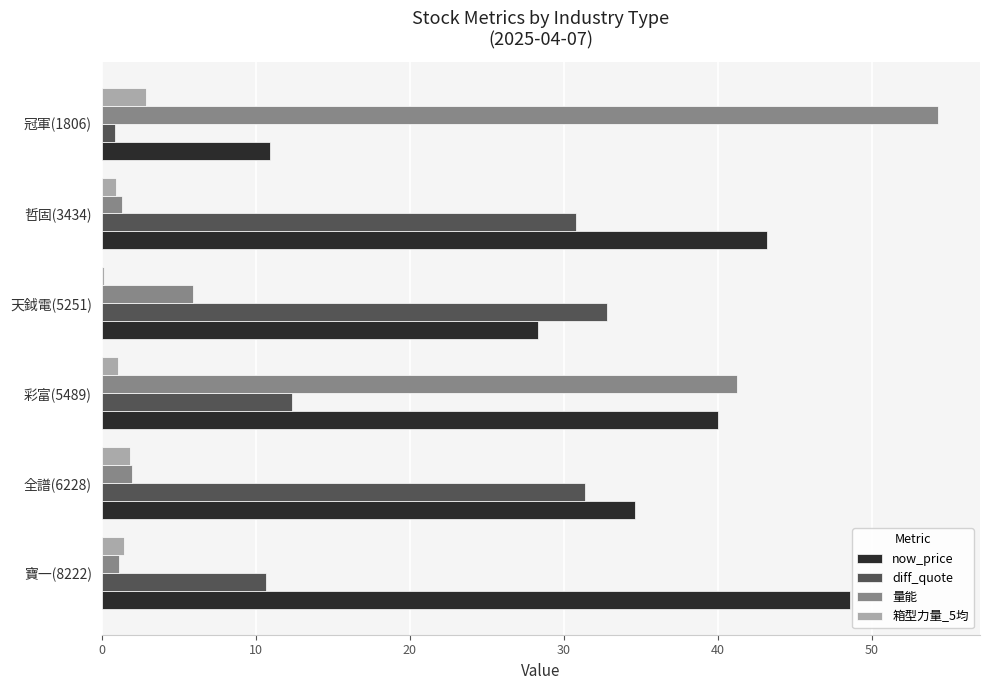

Which series changed the most between 寶一(8222) and 全譜(6228)?

diff_quote